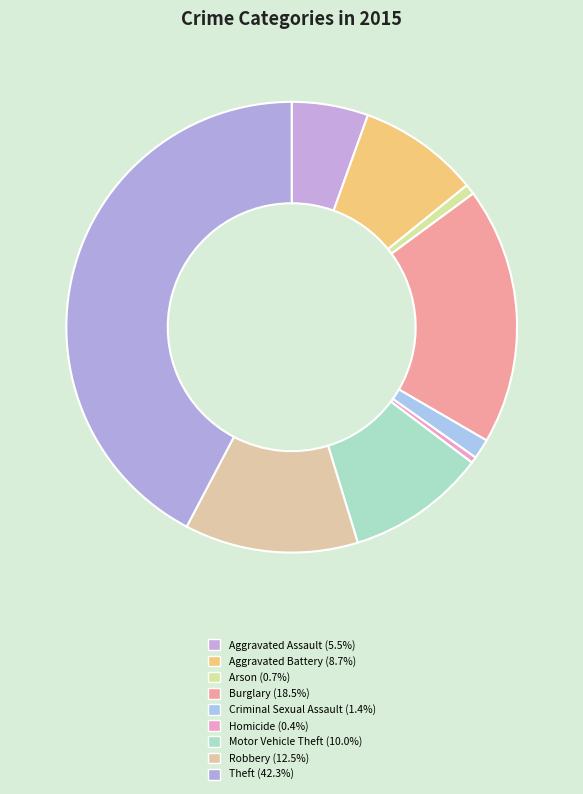

True or false: Aggravated Battery accounts for 9% of the total.

True